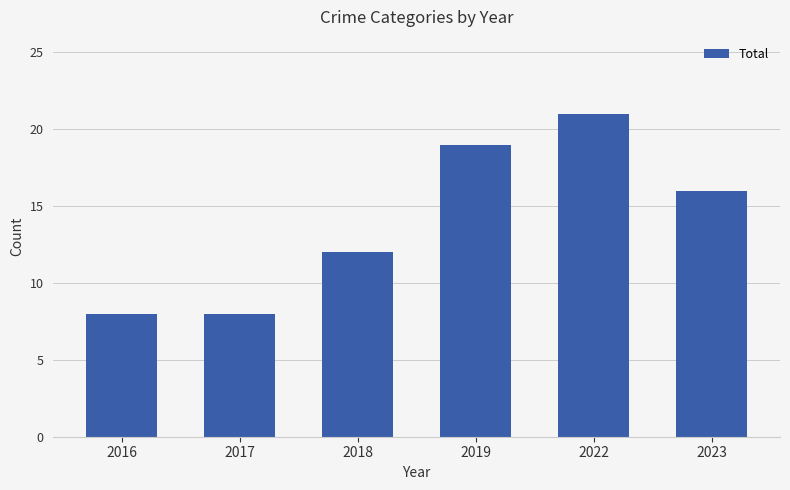

Which has a higher value, 2019 or 2022?

2022